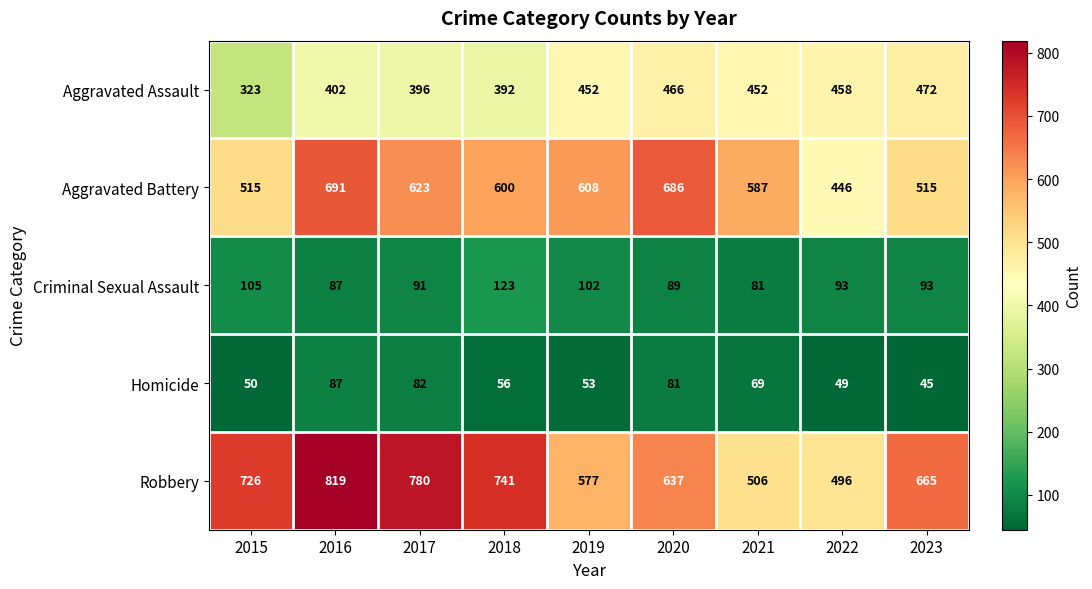

List the series in order of their peak value, lowest first.

Homicide, Criminal Sexual Assault, Aggravated Assault, Aggravated Battery, Robbery